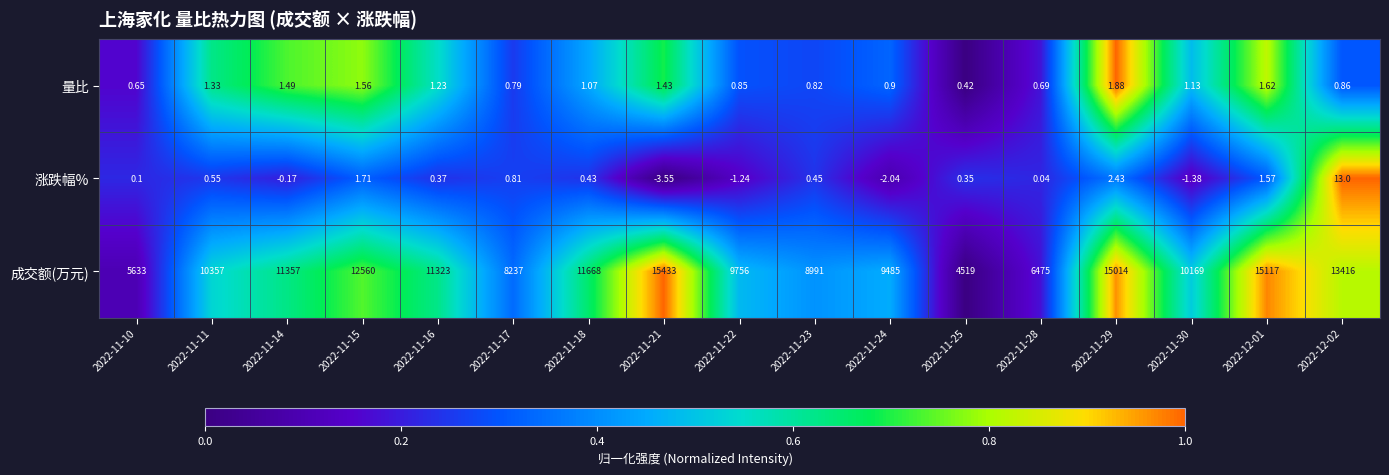

At which category is the sum across all series the highest?

2022-11-21